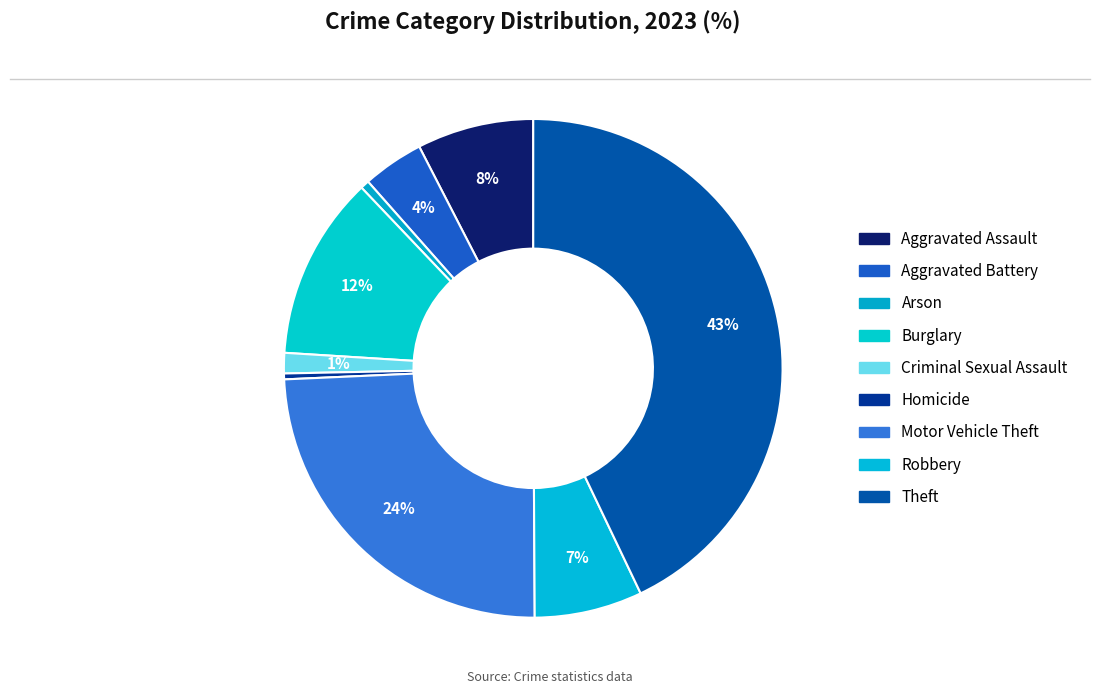

Does any single category account for the majority?

No